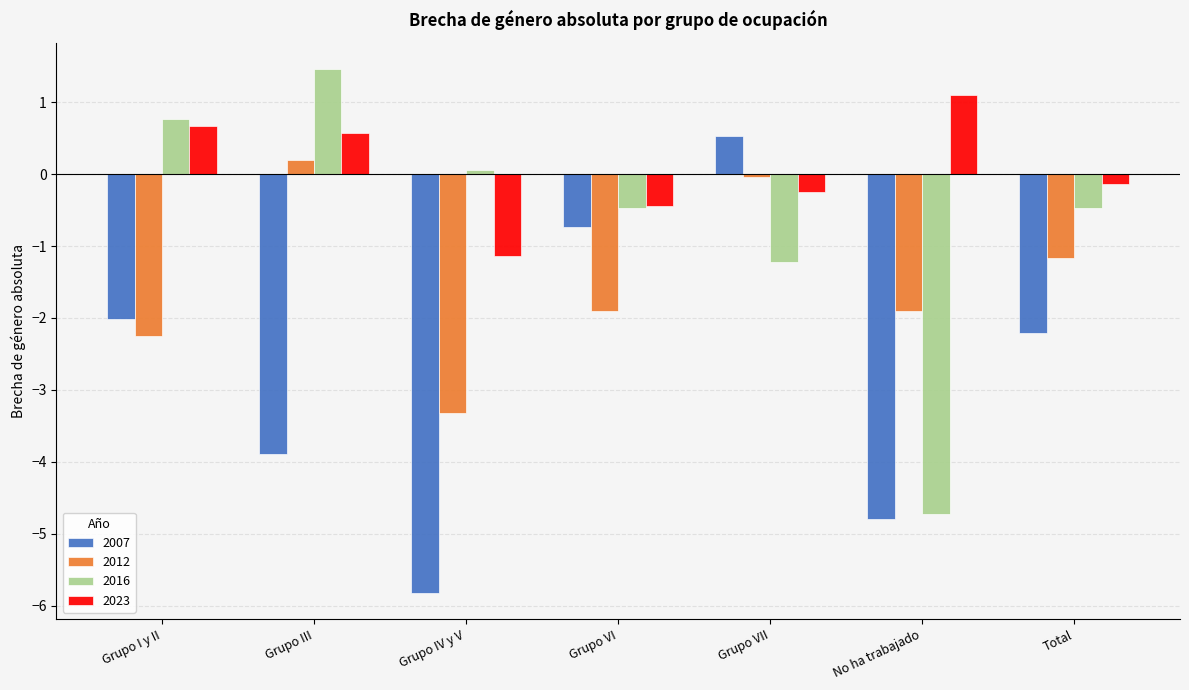

At Grupo VII, list the series in order from largest to smallest.

2007, 2012, 2023, 2016